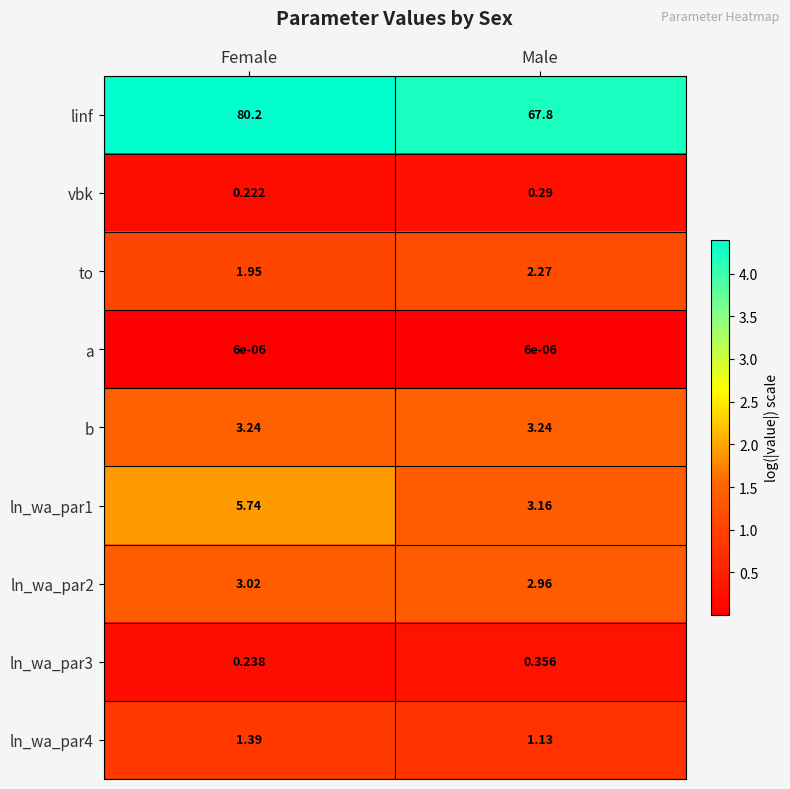

How many series are shown in this chart?

9